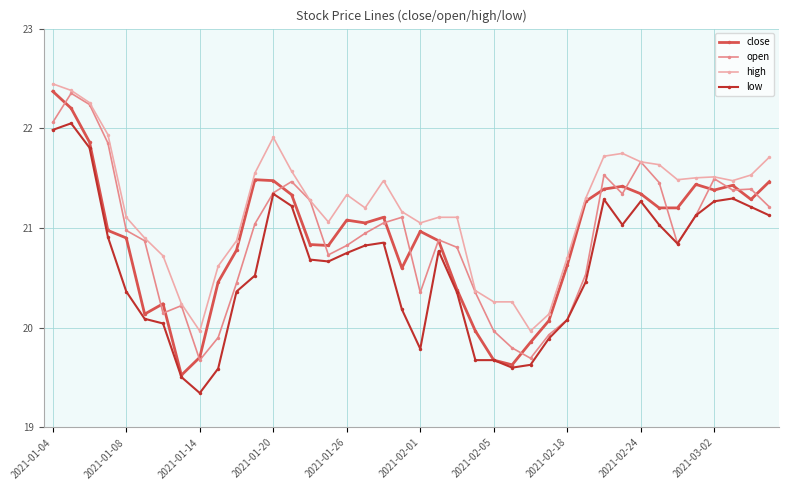

True or false: high has more than 2 interior local peaks.

True